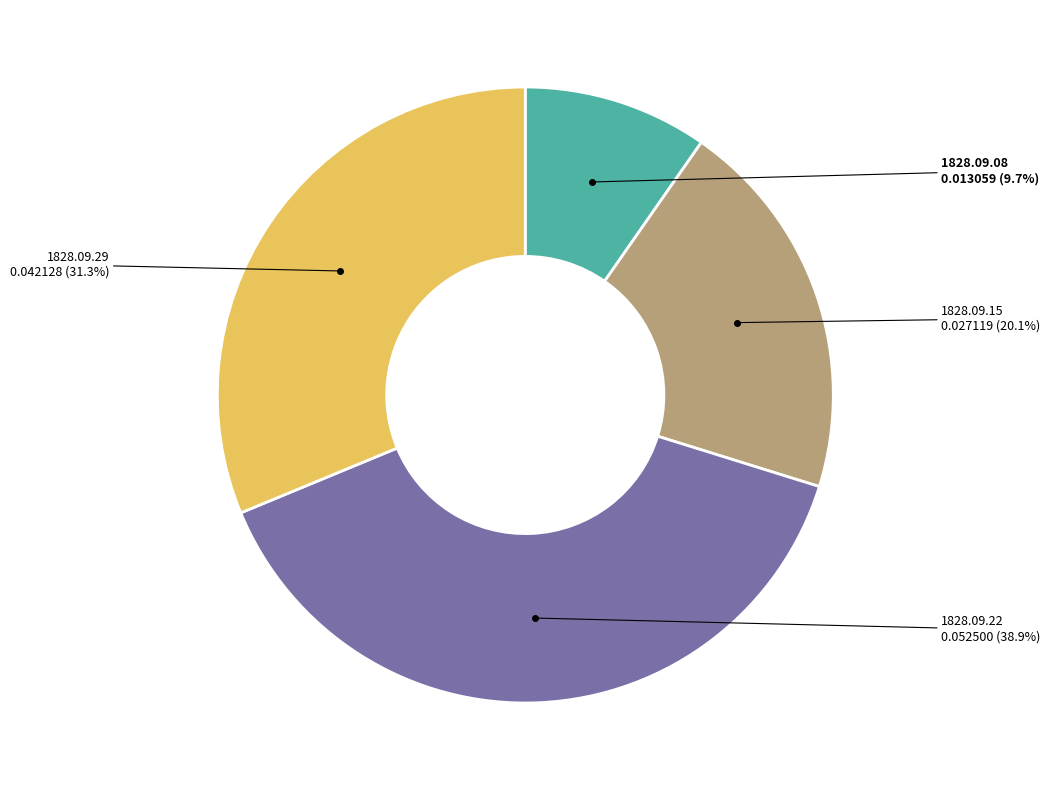

Does any single category account for the majority?

No